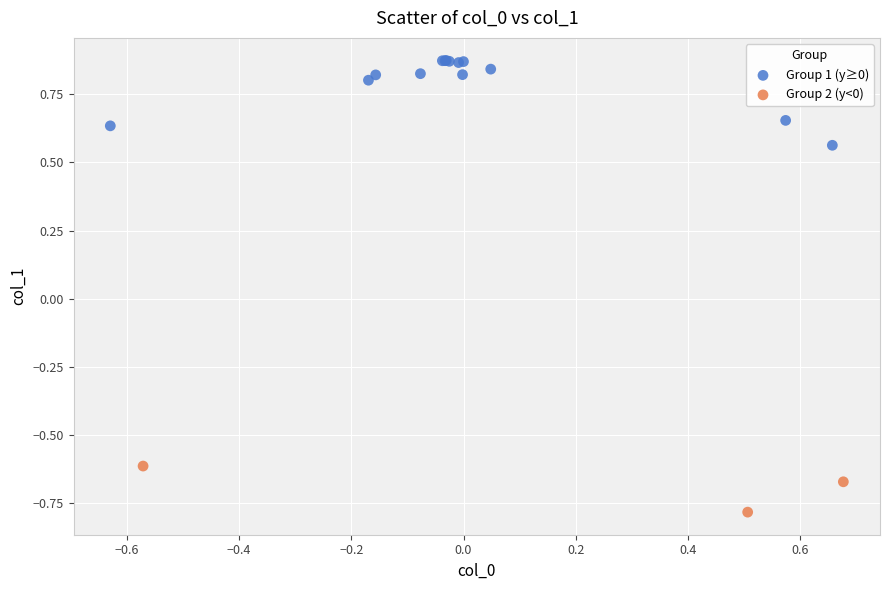

Which series contains the lowest Y value?

Group 2 (y<0)